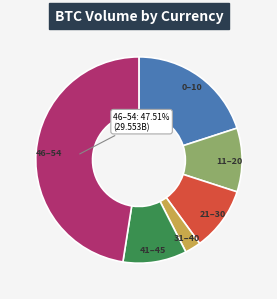

Does any single category account for the majority?

No